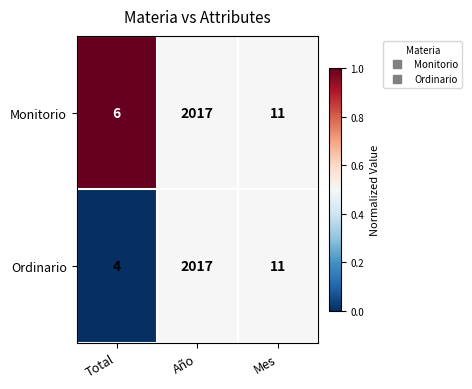

True or false: Ordinario has a value of 2017 at Año.

True